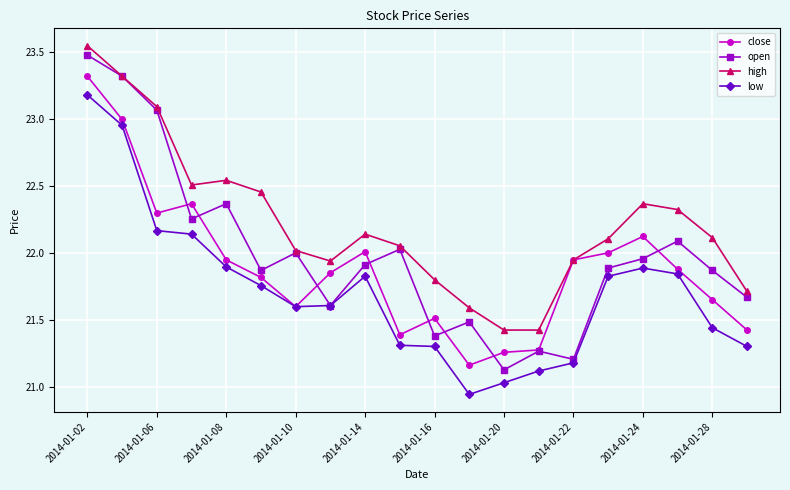

Rank the series by their average value, from highest to lowest.

high, open, close, low